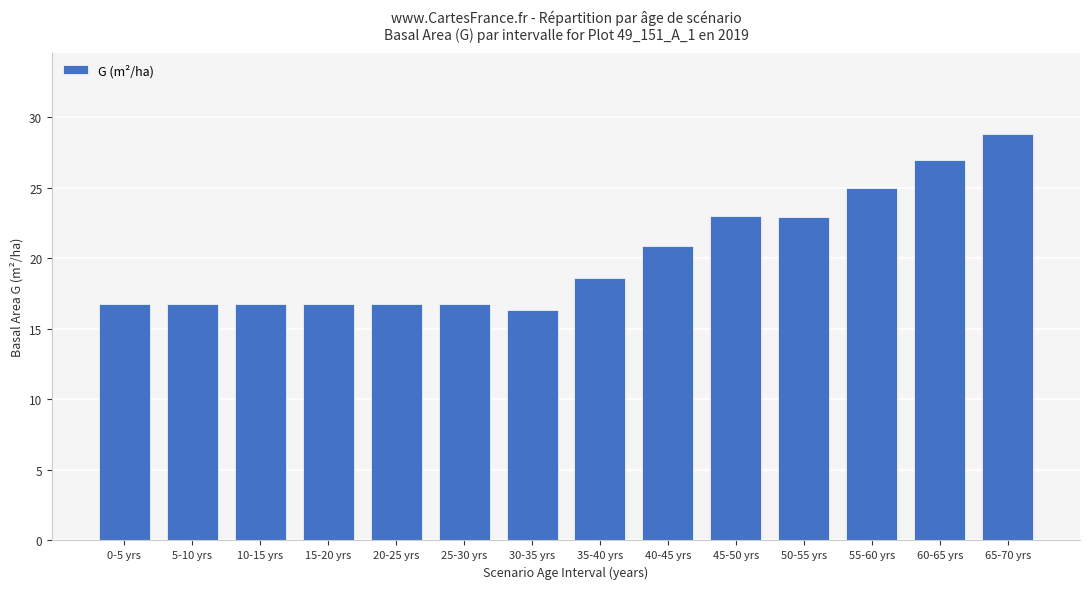

Count the number of values greater than 18.

7